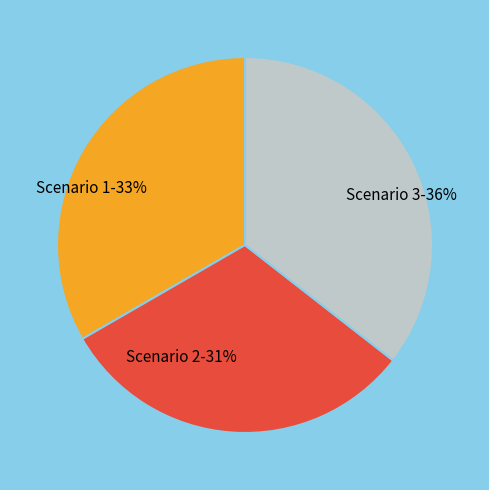

To the nearest percent, what is the difference between the Scenario 2 and Scenario 1 slice percentages?

2%